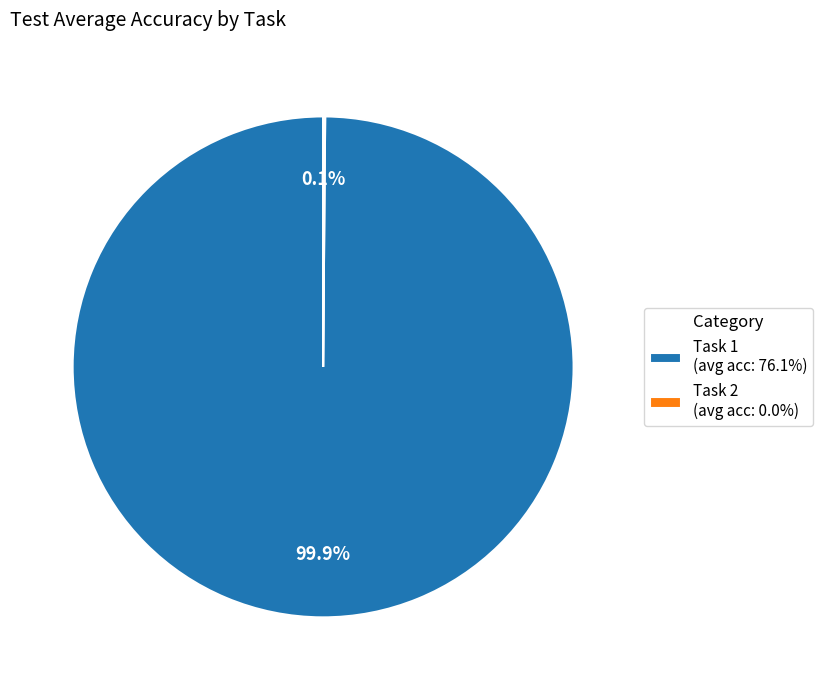

Is Task 1 (avg acc: 76.1%) the majority of the pie?

Yes